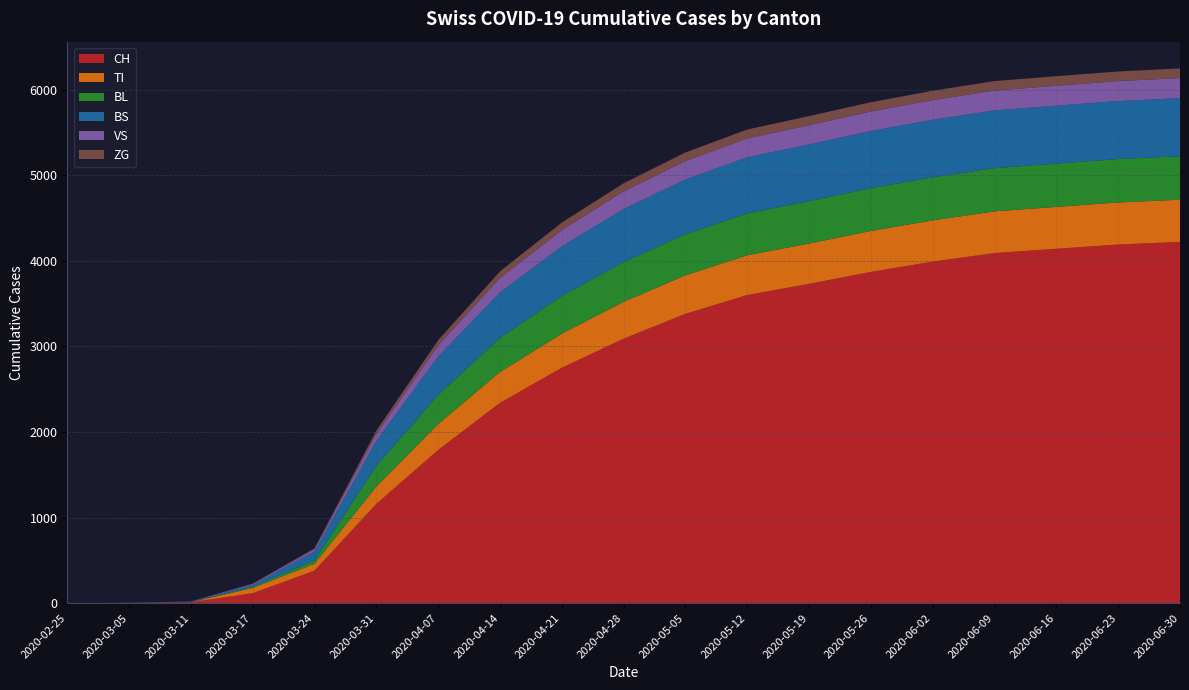

Reading right to left, extract all data points from this chart.

CH: 2020-06-30=4220	2020-06-23=4190	2020-06-16=4140	2020-06-09=4090	2020-06-02=3990	2020-05-26=3870	2020-05-19=3730	2020-05-12=3600	2020-05-05=3380	2020-04-28=3090	2020-04-21=2750	2020-04-14=2340	2020-04-07=1790	2020-03-31=1160	2020-03-24=380	2020-03-17=116	2020-03-11=11	2020-03-05=2	2020-02-25=0
TI: 2020-06-30=493	2020-06-23=491	2020-06-16=489	2020-06-09=487	2020-06-02=482	2020-05-26=478	2020-05-19=471	2020-05-12=464	2020-05-05=450	2020-04-28=430	2020-04-21=398	2020-04-14=360	2020-04-07=302	2020-03-31=202	2020-03-24=80	2020-03-17=62	2020-03-11=0	2020-03-05=0	2020-02-25=0
BL: 2020-06-30=508	2020-06-23=507	2020-06-16=506	2020-06-09=505	2020-06-02=503	2020-05-26=500	2020-05-19=496	2020-05-12=490	2020-05-05=480	2020-04-28=465	2020-04-21=440	2020-04-14=400	2020-04-07=340	2020-03-31=242	2020-03-24=40	2020-03-17=13	2020-03-11=2	2020-03-05=0	2020-02-25=0
BS: 2020-06-30=679	2020-06-23=678	2020-06-16=677	2020-06-09=675	2020-06-02=672	2020-05-26=668	2020-05-19=662	2020-05-12=655	2020-05-05=640	2020-04-28=620	2020-04-21=580	2020-04-14=530	2020-04-07=450	2020-03-31=292	2020-03-24=105	2020-03-17=25	2020-03-11=4	2020-03-05=0	2020-02-25=0
VS: 2020-06-30=234	2020-06-23=233	2020-06-16=232	2020-06-09=231	2020-06-02=229	2020-05-26=227	2020-05-19=224	2020-05-12=220	2020-05-05=215	2020-04-28=205	2020-04-21=190	2020-04-14=168	2020-04-07=130	2020-03-31=81	2020-03-24=25	2020-03-17=11	2020-03-11=3	2020-03-05=2	2020-02-25=0
ZG: 2020-06-30=113	2020-06-23=112	2020-06-16=112	2020-06-09=111	2020-06-02=110	2020-05-26=109	2020-05-19=107	2020-05-12=104	2020-05-05=100	2020-04-28=95	2020-04-21=88	2020-04-14=78	2020-04-07=60	2020-03-31=39	2020-03-24=12	2020-03-17=1	2020-03-11=0	2020-03-05=0	2020-02-25=0